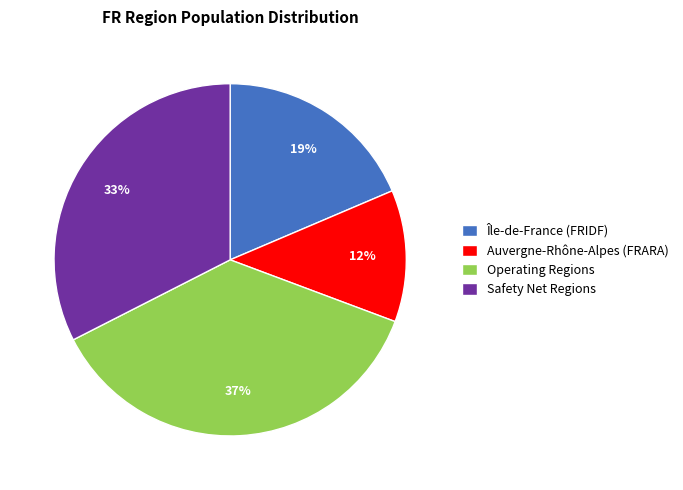

Combined, do Auvergne-Rhône-Alpes (FRARA) and Operating Regions account for over 50%?

No